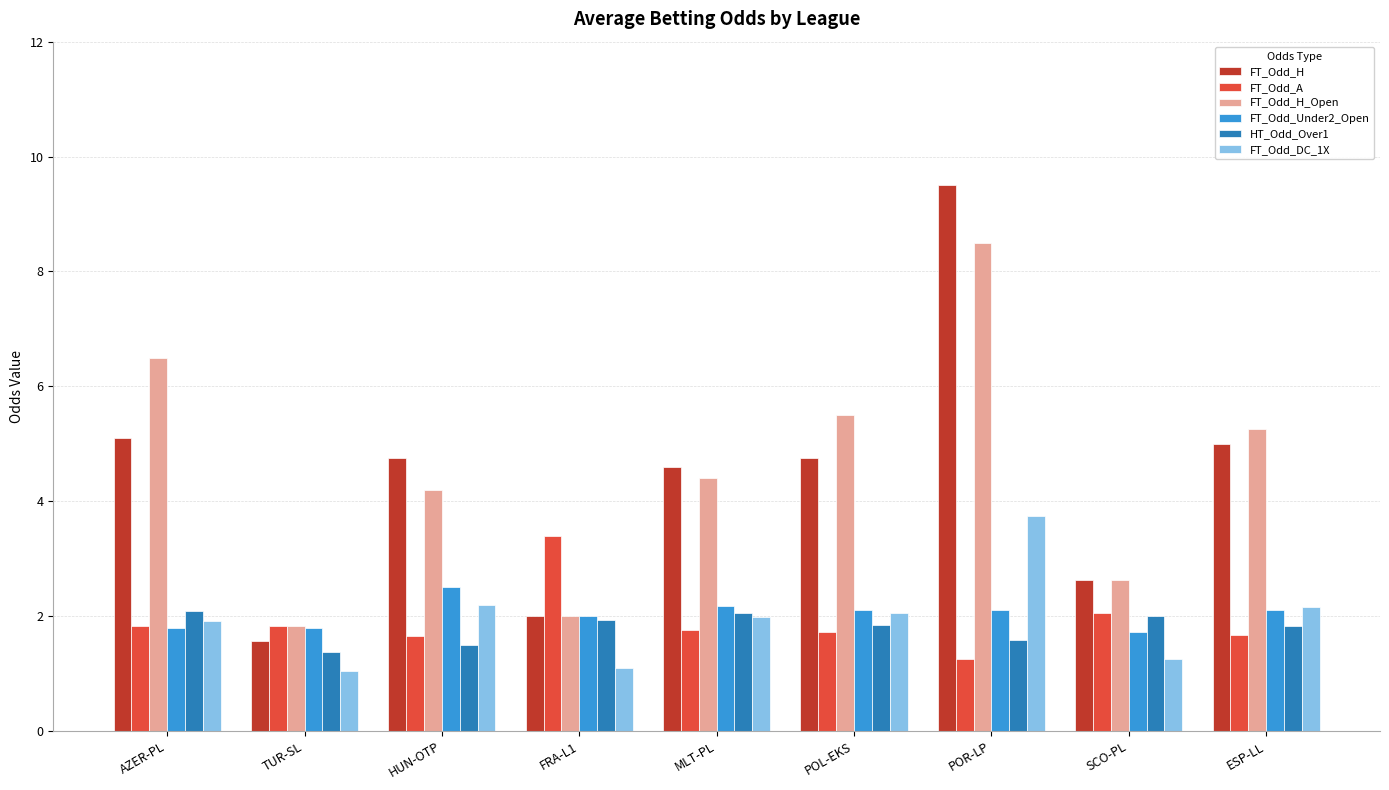

The value of HT_Odd_Over1 at POR-LP is 1.6. True or false?

True